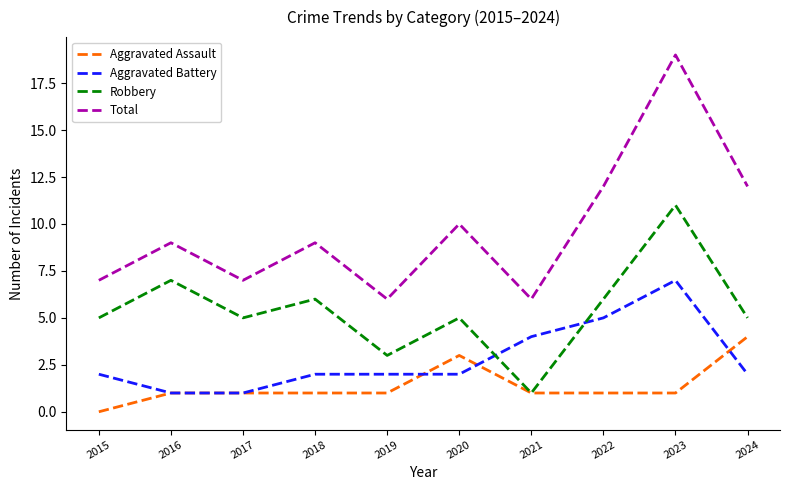

How many lines are shown in the chart?

4